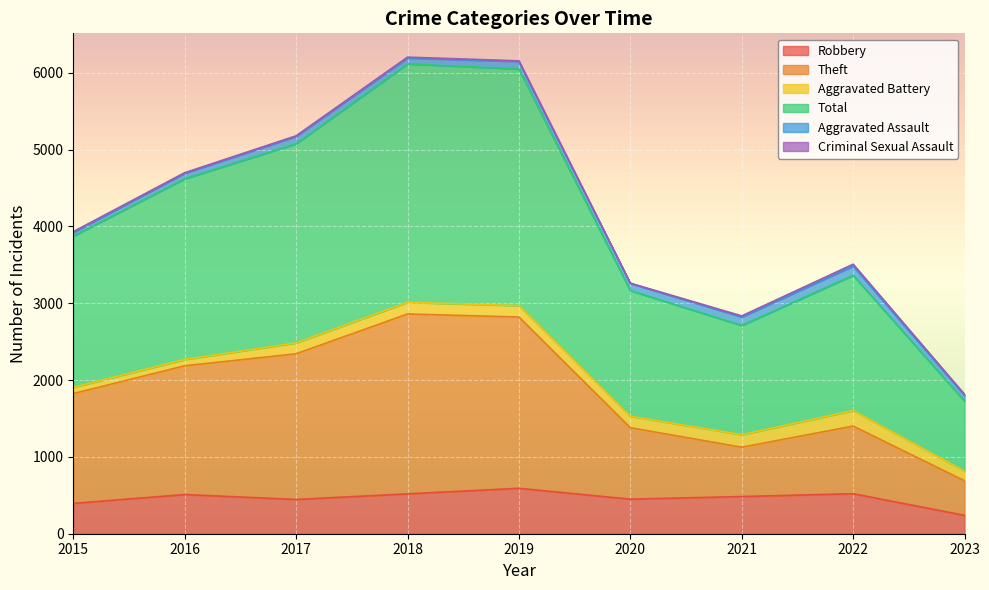

Where is the first local minimum for Total?

2021